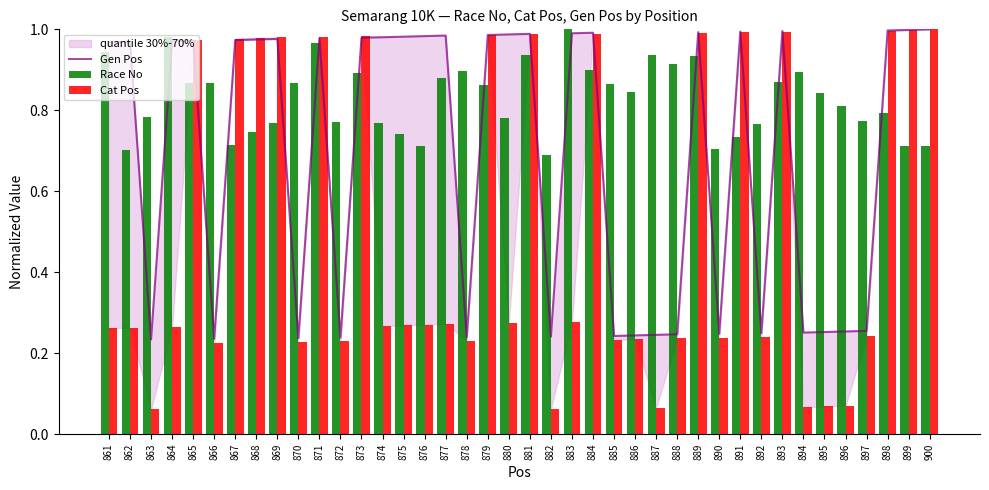

Reading right to left, what are all the values shown in this chart?

Gen Pos: 1.0	1.0	1.0	0.3	0.3	0.3	0.3	1.0	0.2	1.0	0.2	1.0	0.2	0.2	0.2	0.2	1.0	1.0	0.2	1.0	1.0	1.0	0.2	1.0	1.0	1.0	1.0	1.0	0.2	1.0	0.2	1.0	1.0	1.0	0.2	1.0	1.0	0.2	1.0	1.0
Race No: 0.7	0.7	0.8	0.8	0.8	0.8	0.9	0.9	0.8	0.7	0.7	0.9	0.9	0.9	0.8	0.9	0.9	1.0	0.7	0.9	0.8	0.9	0.9	0.9	0.7	0.7	0.8	0.9	0.8	1.0	0.9	0.8	0.7	0.7	0.9	0.9	1.0	0.8	0.7	0.9
Cat Pos: 1.0	1.0	1.0	0.2	0.1	0.1	0.1	1.0	0.2	1.0	0.2	1.0	0.2	0.1	0.2	0.2	1.0	0.3	0.1	1.0	0.3	1.0	0.2	0.3	0.3	0.3	0.3	1.0	0.2	1.0	0.2	1.0	1.0	1.0	0.2	1.0	0.3	0.1	0.3	0.3